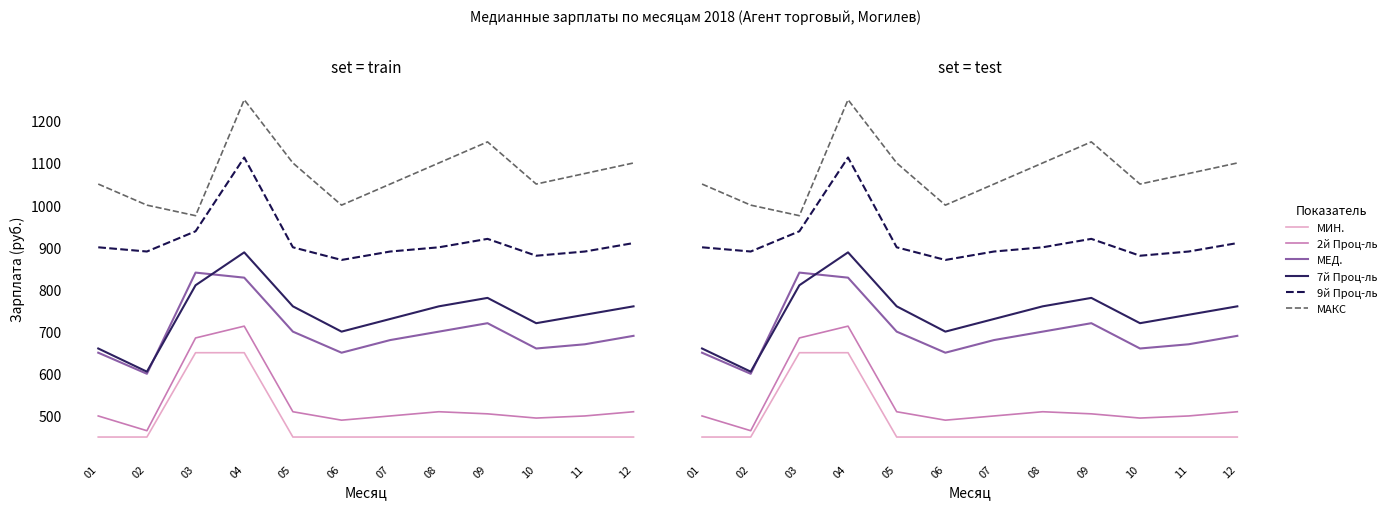

Which series has the largest range (max minus min)?

7й Проц-ль